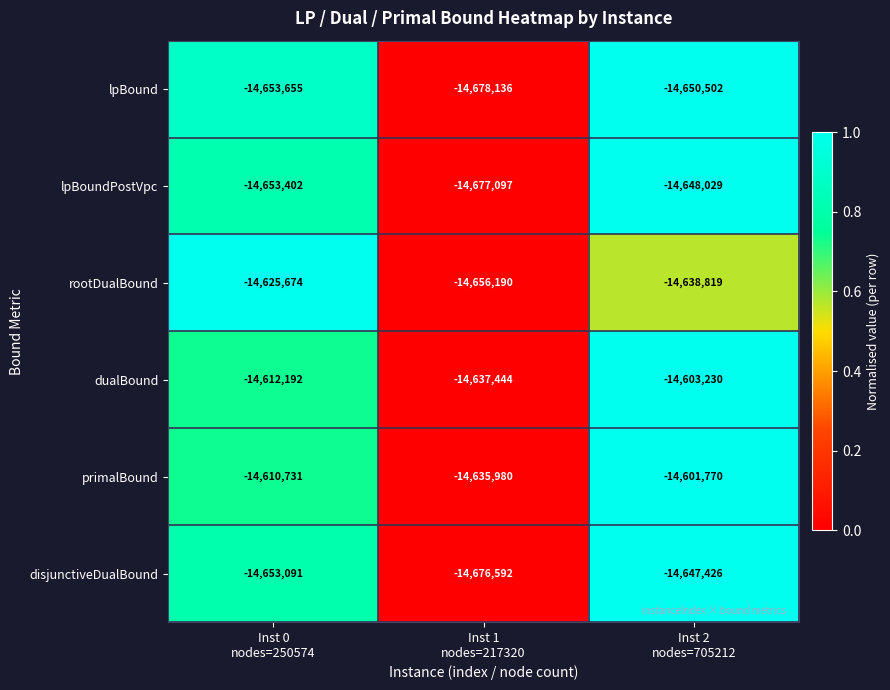

What is the difference between the maximum and minimum values in the dualBound series?

34214